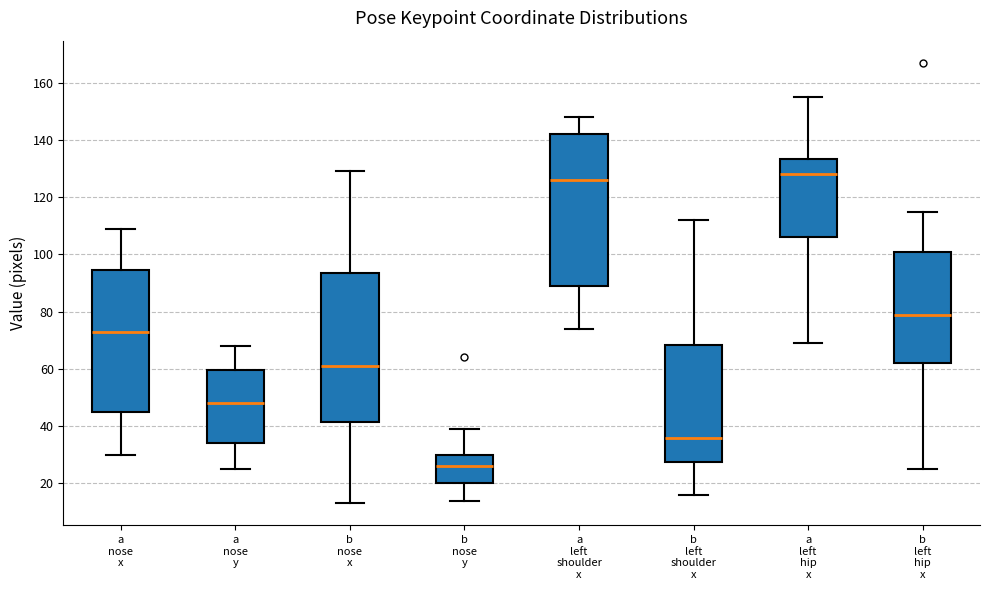

Where does the lower whisker of the box for b nose y end on the y-axis? The values are not printed on the chart, so give them approximately, as read against the axis.

14